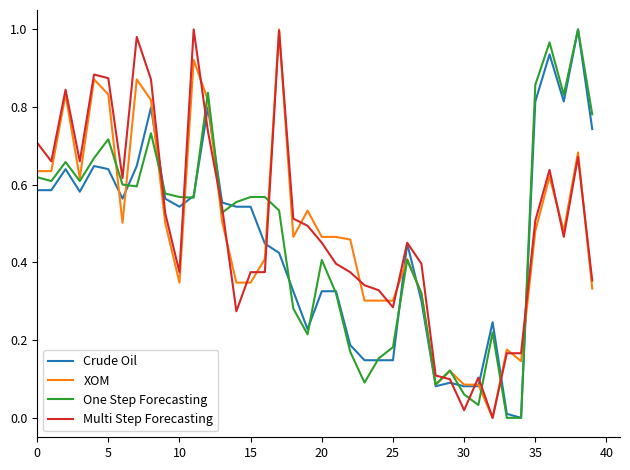

Which series ends up on top after the final intersection of One Step Forecasting and Multi Step Forecasting?

One Step Forecasting